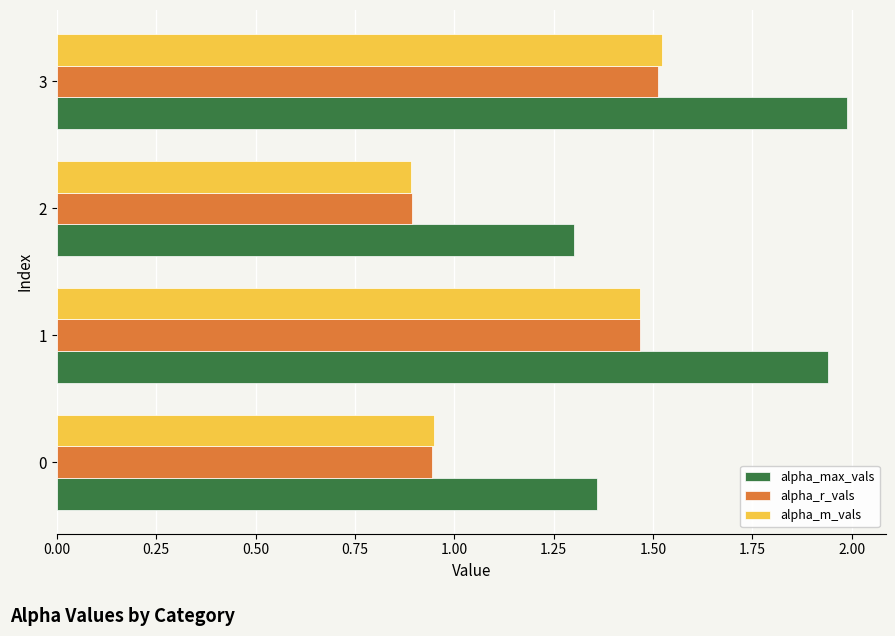

Rank the categories by alpha_r_vals value from highest to lowest.

3, 1, 0, 2